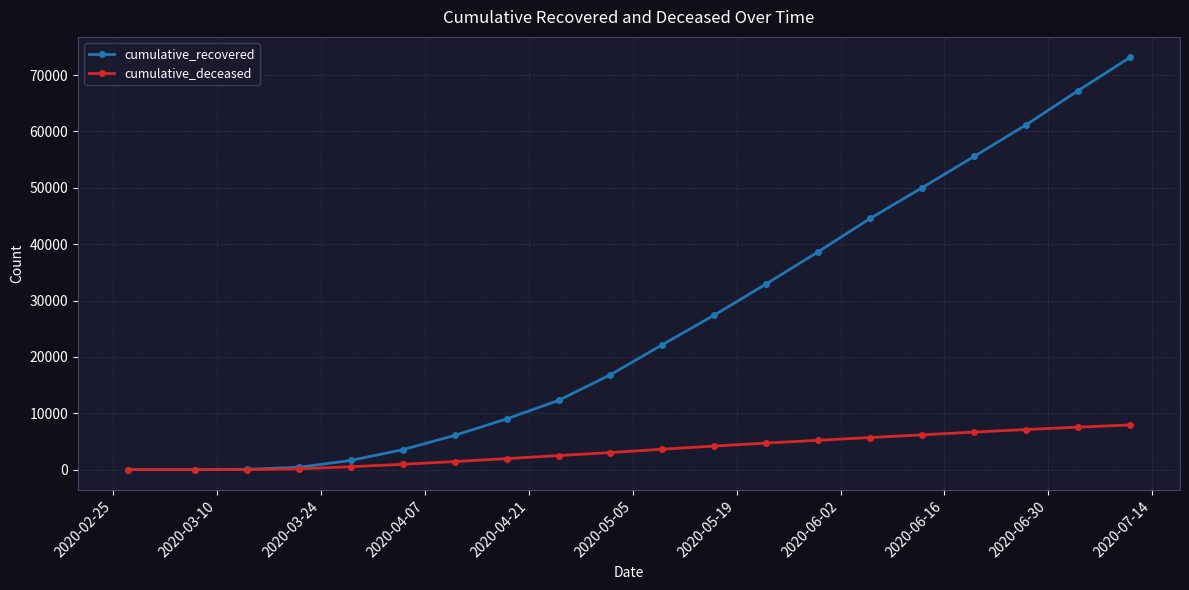

Which series has the largest total across all categories?

cumulative_recovered